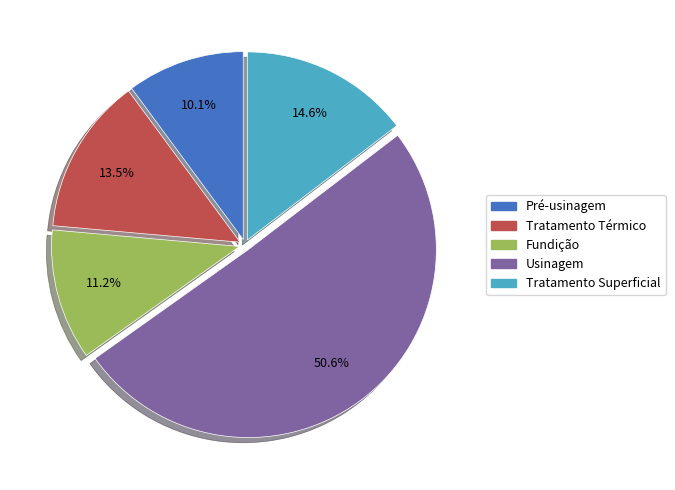

Rank the categories by value from lowest to highest.

Pré-usinagem, Fundição, Tratamento Térmico, Tratamento Superficial, Usinagem